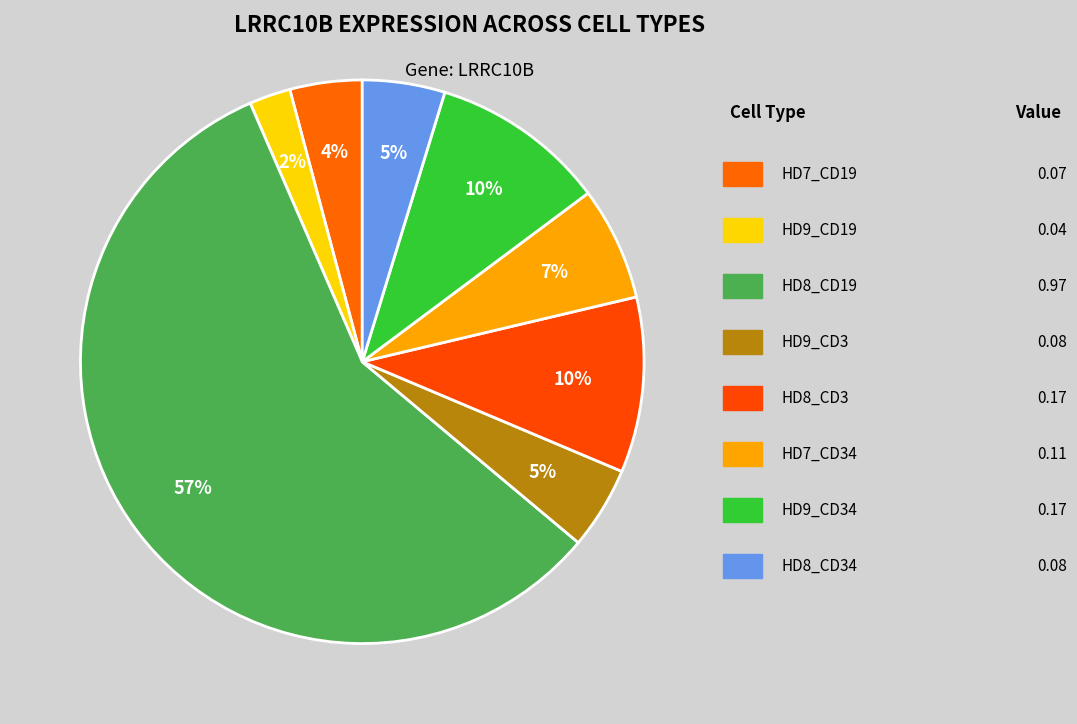

How many slices are in this pie chart?

8